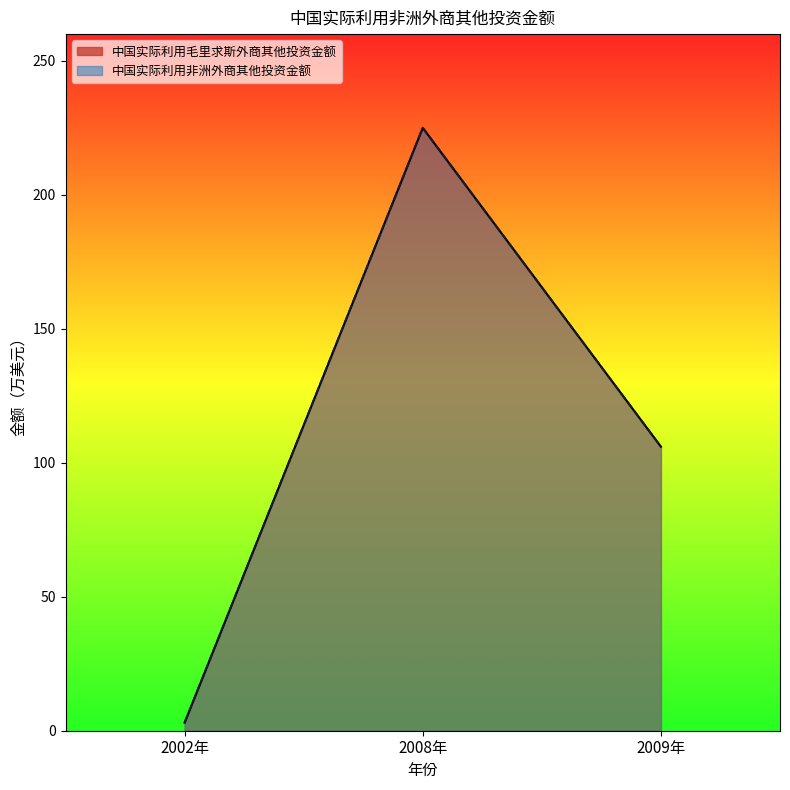

What is the difference between the maximum and minimum values in the 中国实际利用毛里求斯外商其他投资金额 series?

222